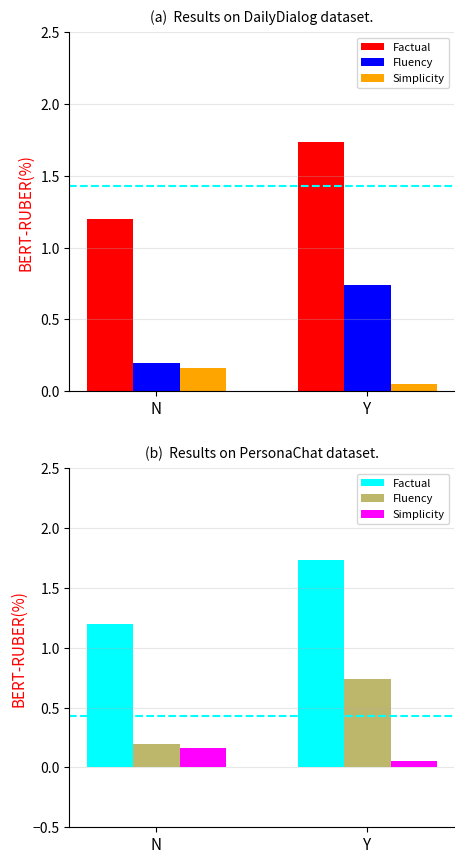

What is the label of the 2nd bar from the right?

N